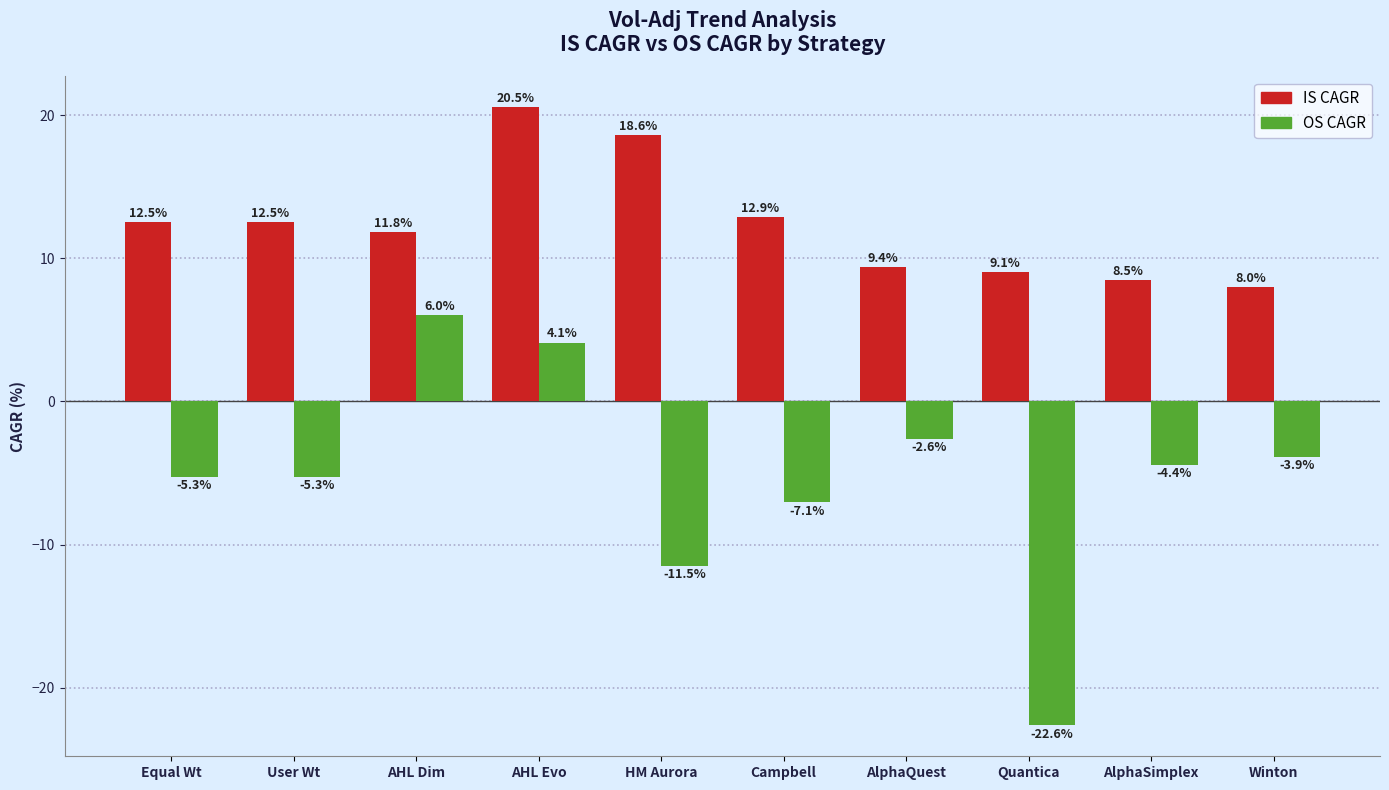

What is the smallest value displayed?

-22.6